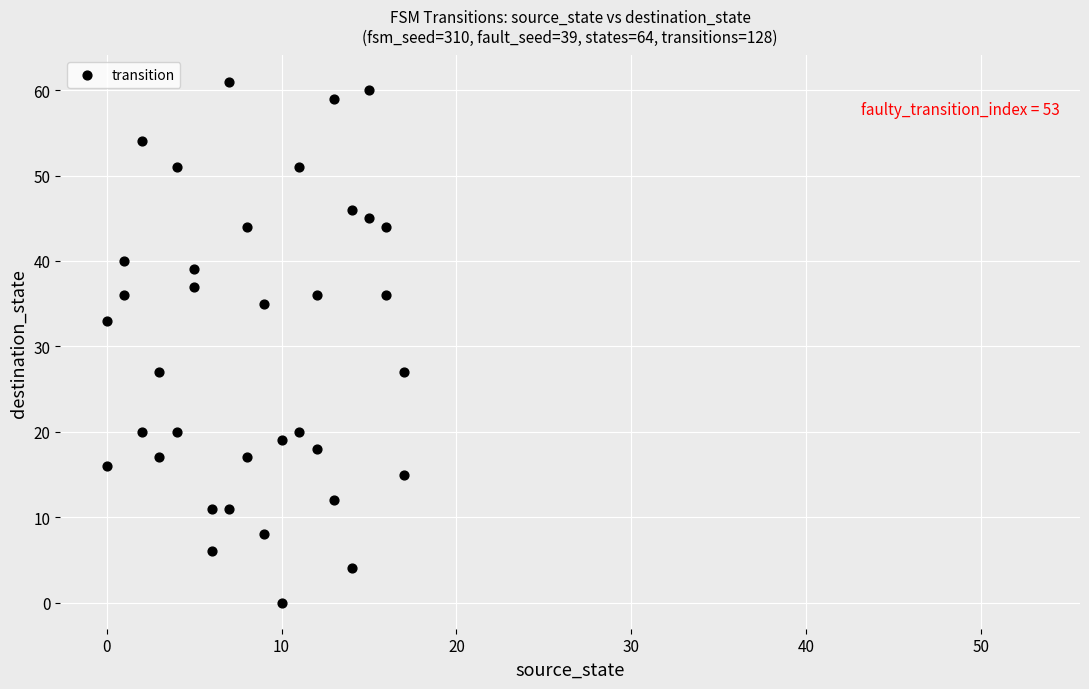

What is the range of Y values (max minus min)?

61